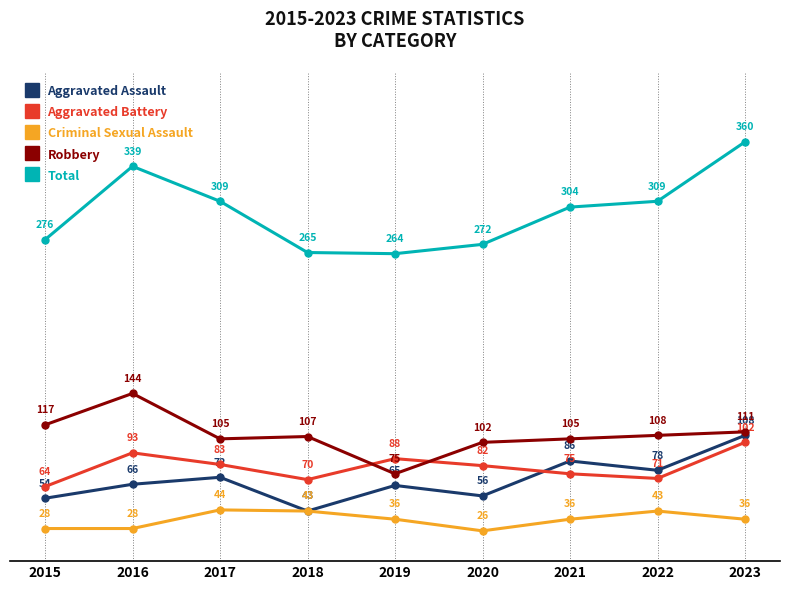

At which category is the sum across all series the highest?

2023